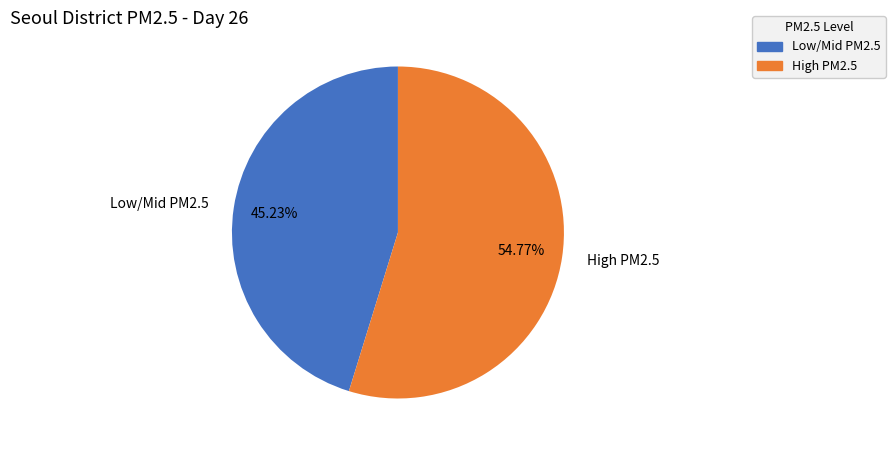

Which slice represents more than half of the pie?

High PM2.5